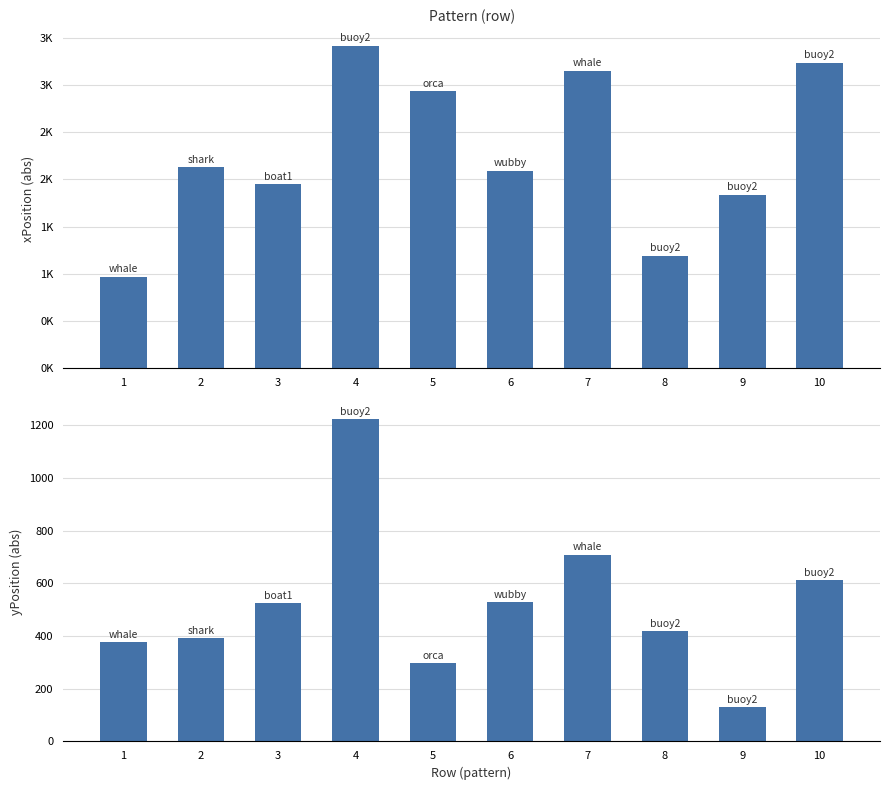

At which category is the sum across all series the highest?

4